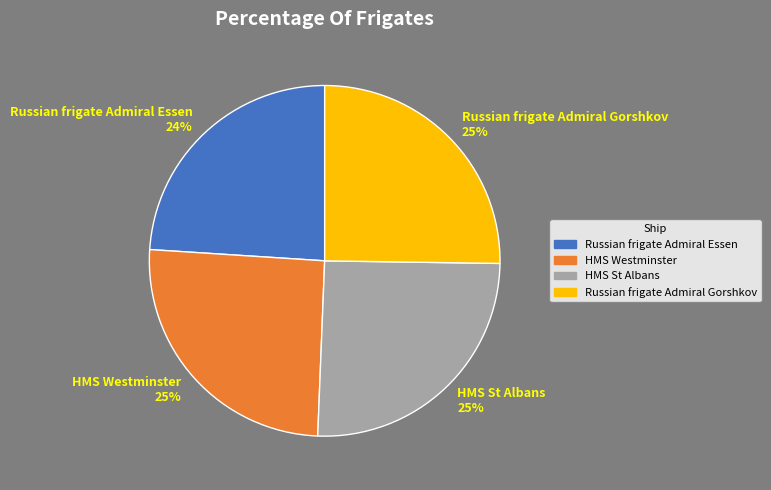

To the nearest percent, what is the average slice percentage?

25%